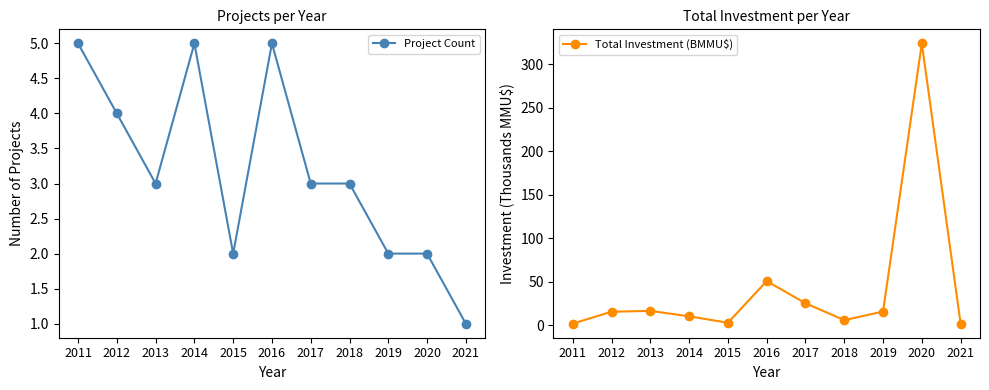

Read the Total Investment (BMMU$) value at 2020.

324.0